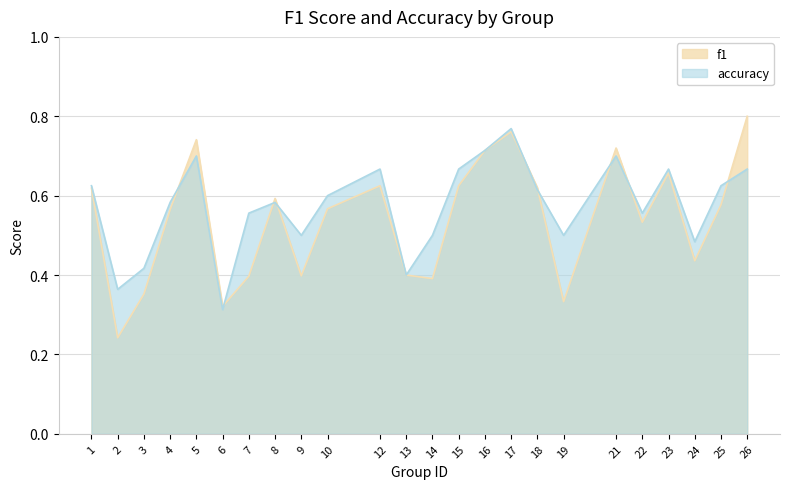

What is the value of the f1 point at the 19th from the left?

0.7